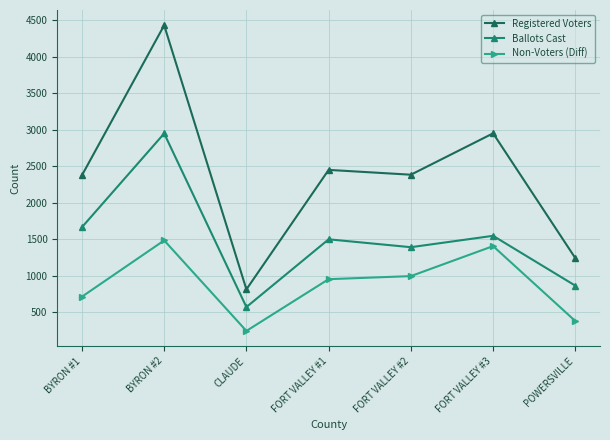

At which category does Non-Voters (Diff) reach its first local valley?

CLAUDE